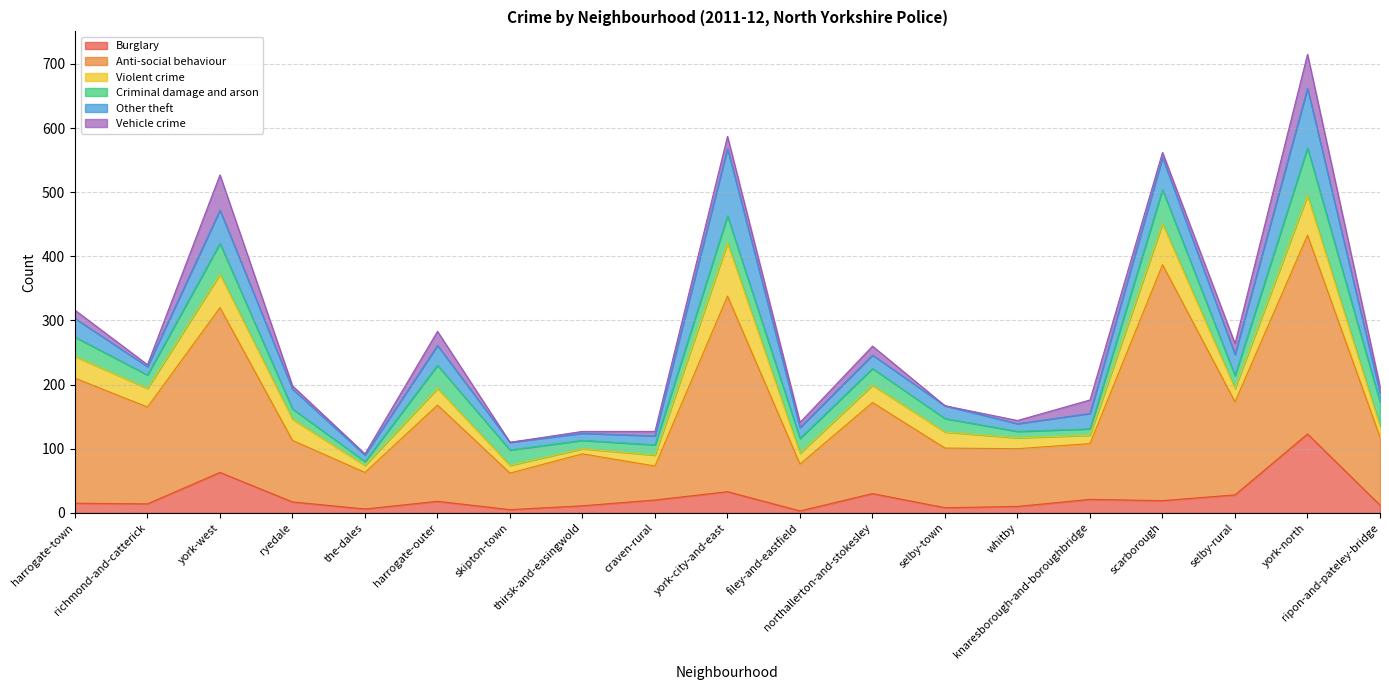

The value of Anti-social behaviour at whitby is 35. True or false?

False